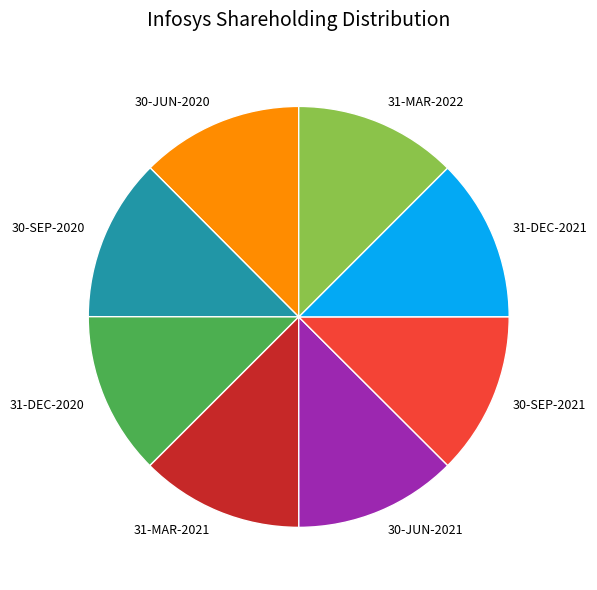

Is it true that 31-DEC-2020 is 27% of the pie?

False